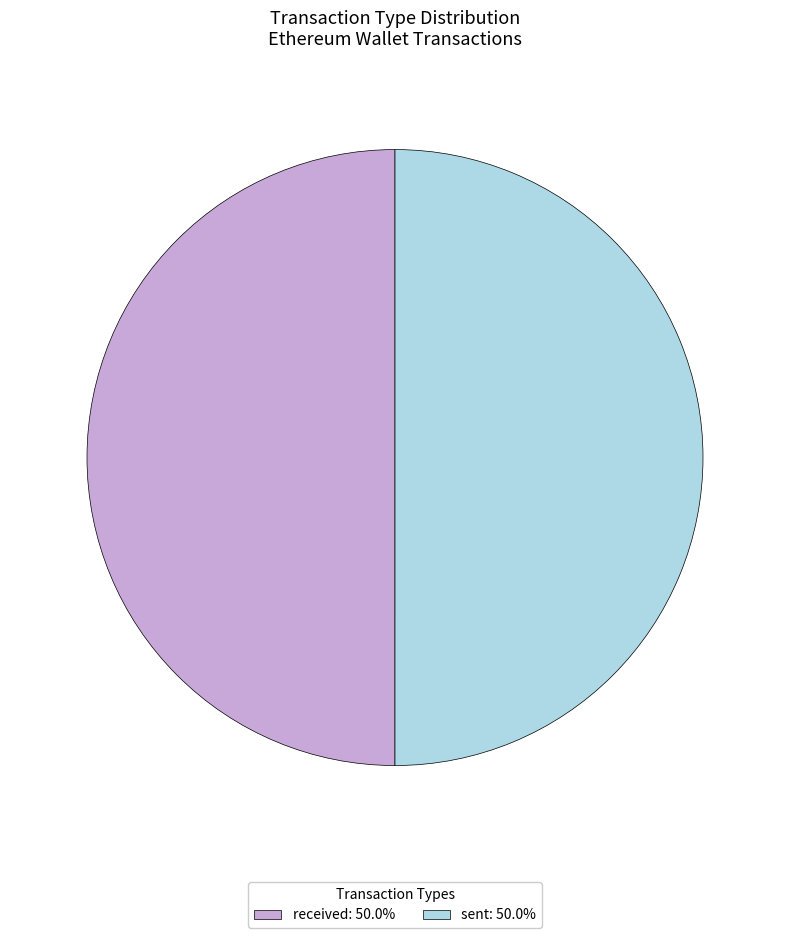

Count the number of slices in the pie.

2